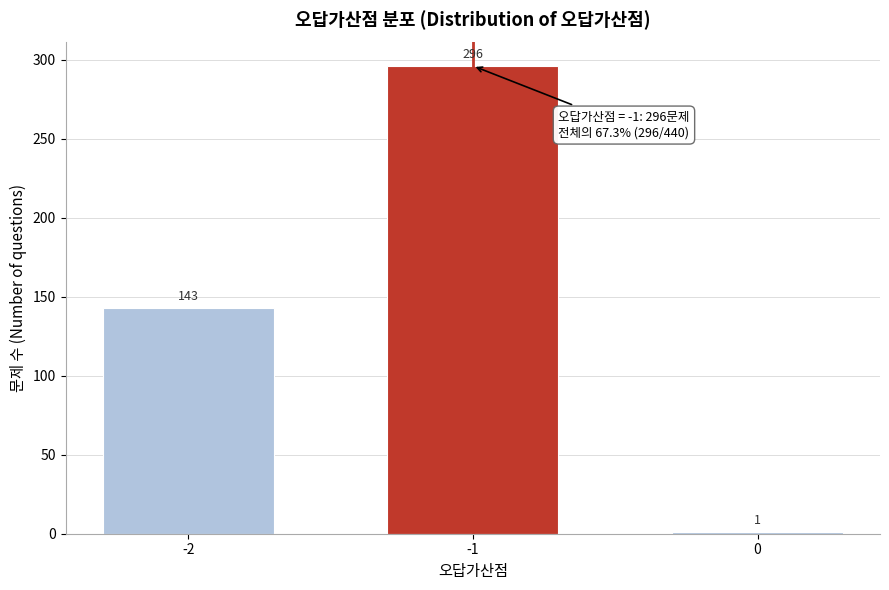

Reading right to left, transcribe all the data shown in this chart.

0=1	-1=296	-2=143